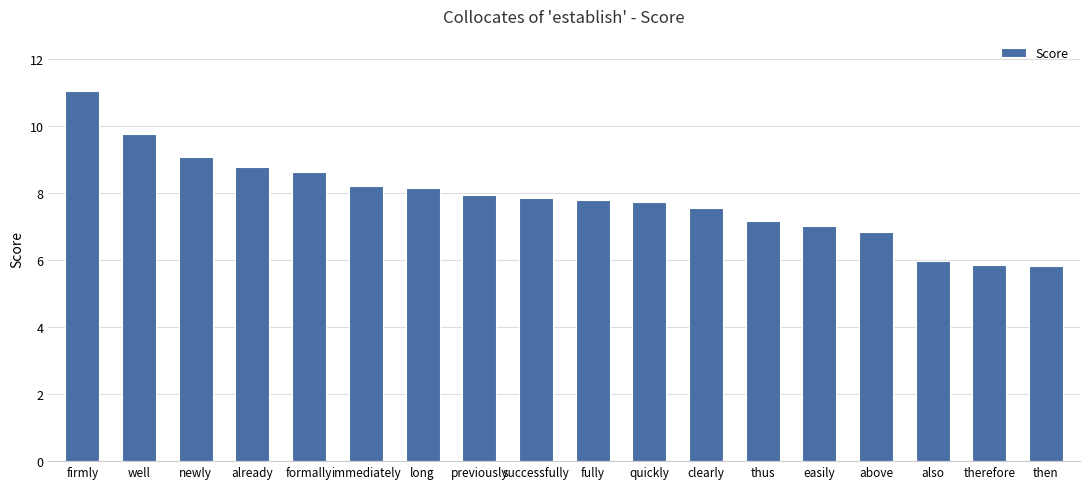

Reading right to left, transcribe all the data shown in this chart.

5.8	5.8	6.0	6.8	7.0	7.2	7.6	7.7	7.8	7.9	7.9	8.2	8.2	8.6	8.8	9.1	9.8	11.0